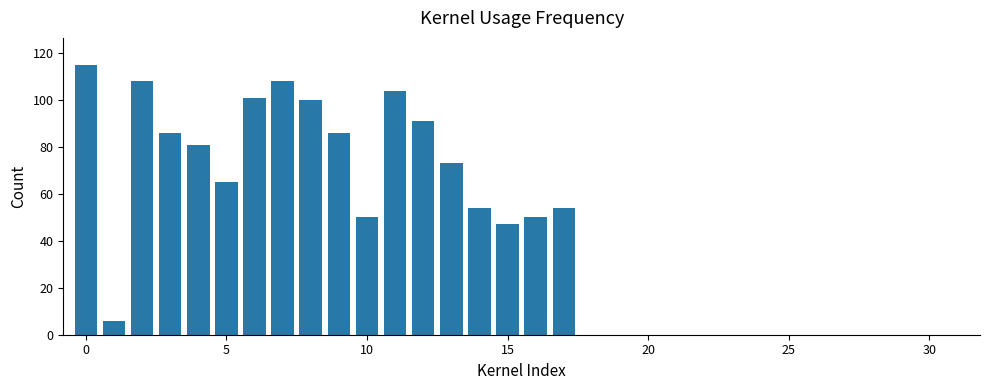

Reading left to right, list all the values displayed in this chart.

115	6	108	86	81	65	101	108	100	86	50	104	91	73	54	47	50	54	0	0	0	0	0	0	0	0	0	0	0	0	0	0